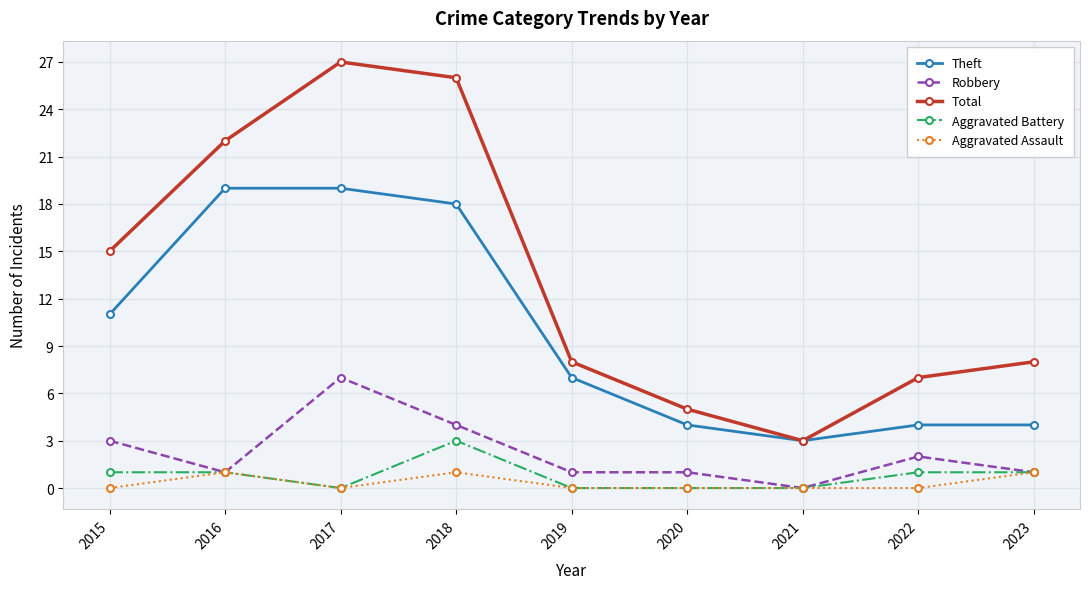

What is the greatest value displayed?

27